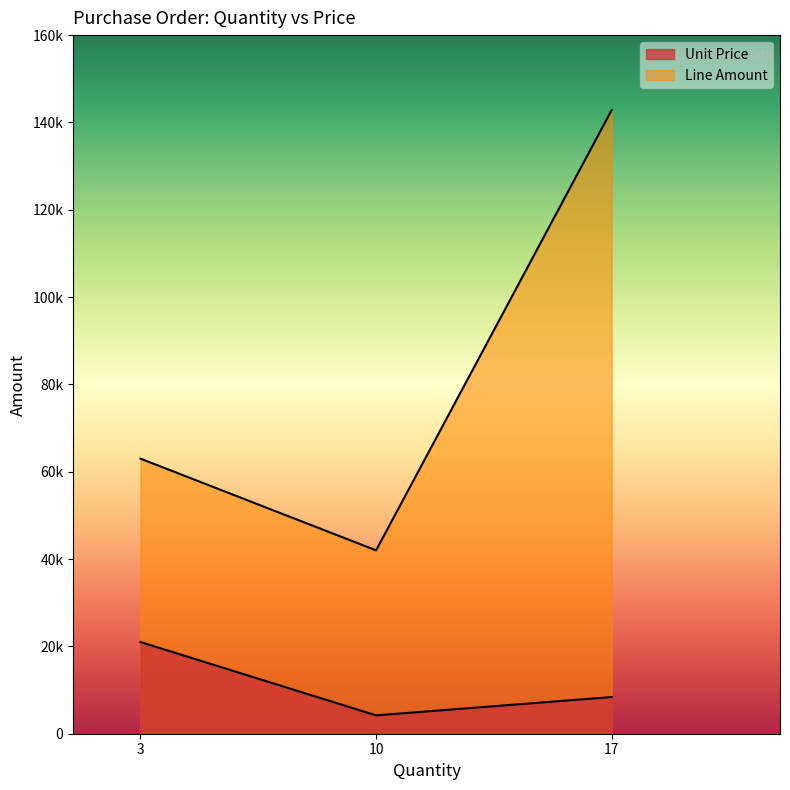

At 3, list the series in order from smallest to largest.

Unit Price, Line Amount